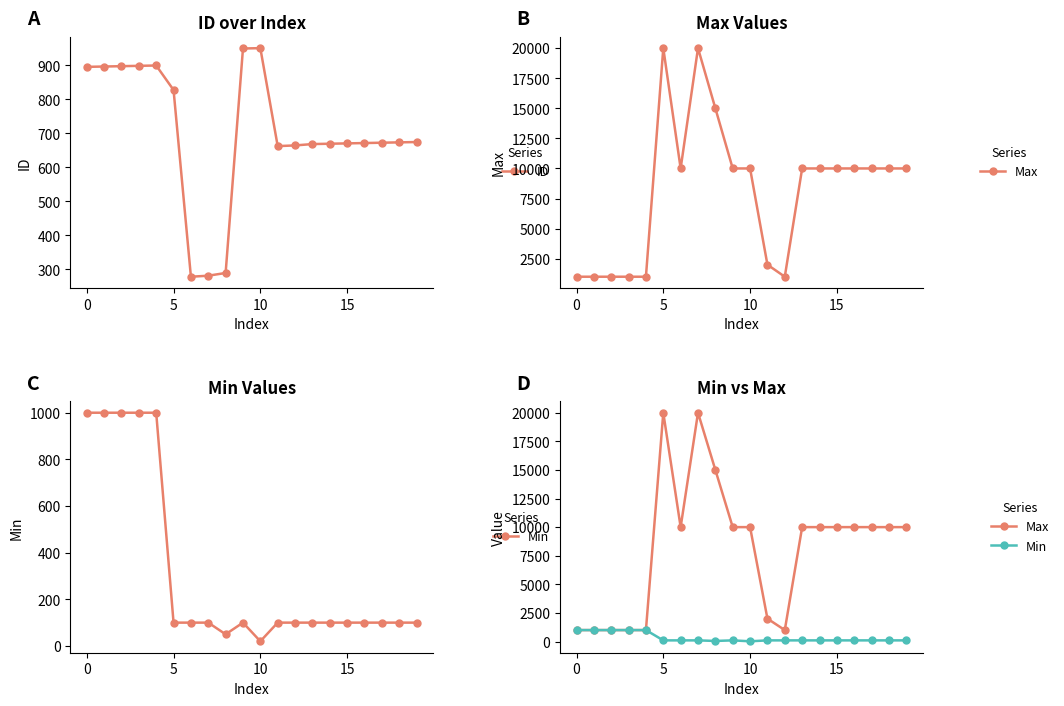

At how many categories does at least one series exceed 12616?

3